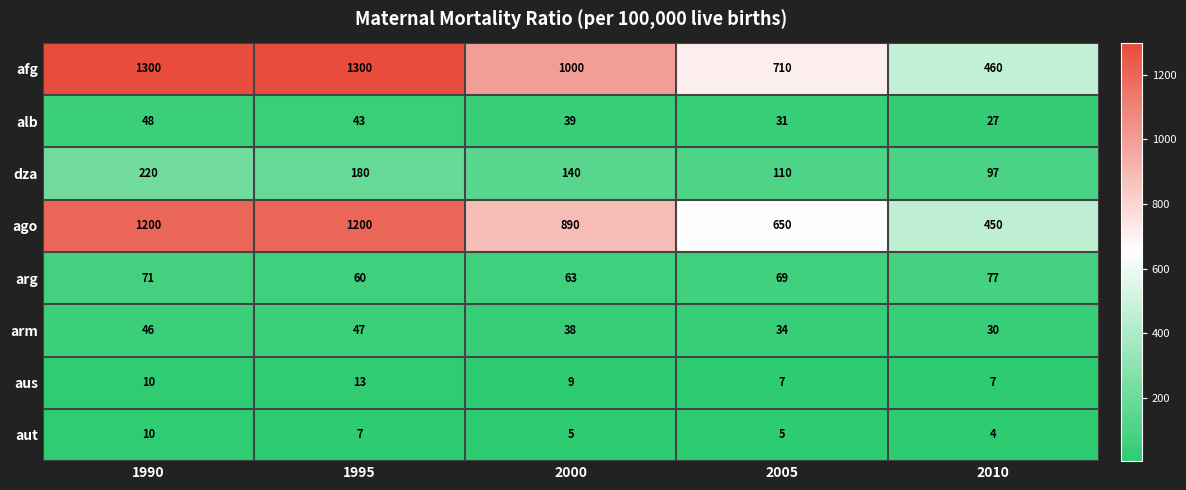

Is it true that arg equals 99 at 1995?

False